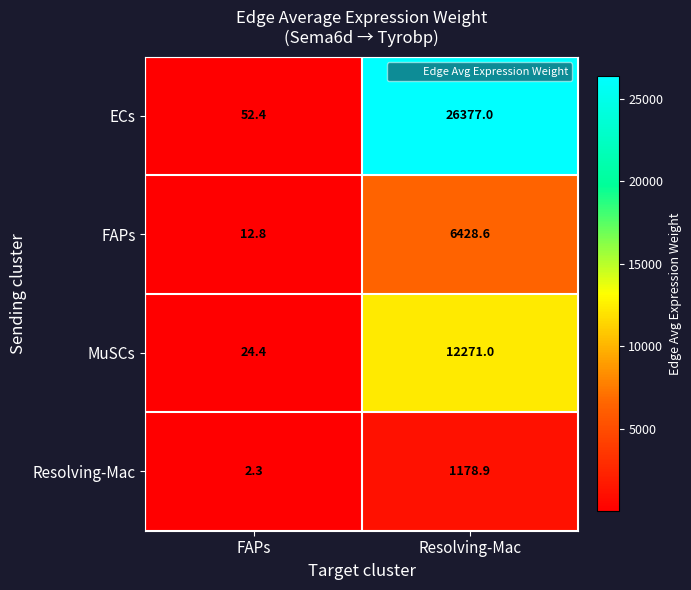

Which label corresponds to the smallest value in the chart?

FAPs